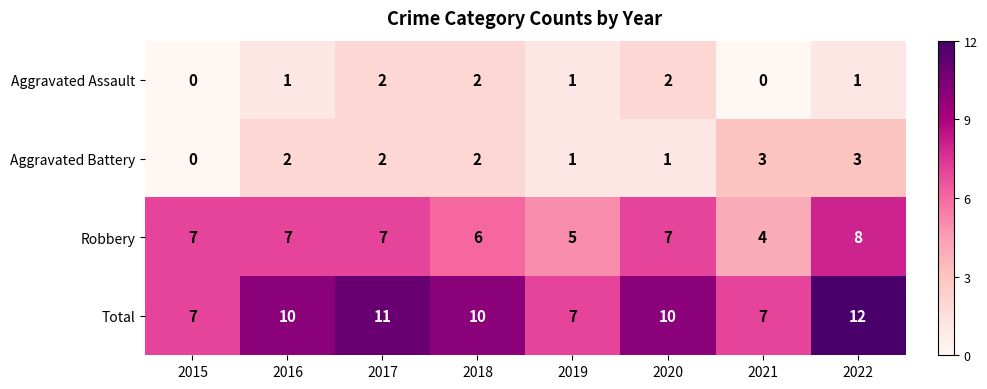

What is the difference between the highest and lowest values at 2021?

7